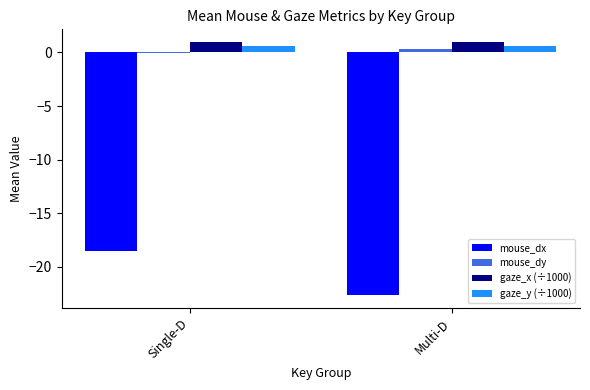

Reading left to right, transcribe all the data shown in this chart.

mouse_dx: Single-D=-18.6	Multi-D=-22.6
mouse_dy: Single-D=-0.1	Multi-D=0.3
gaze_x (÷1000): Single-D=1.0	Multi-D=1.0
gaze_y (÷1000): Single-D=0.5	Multi-D=0.5